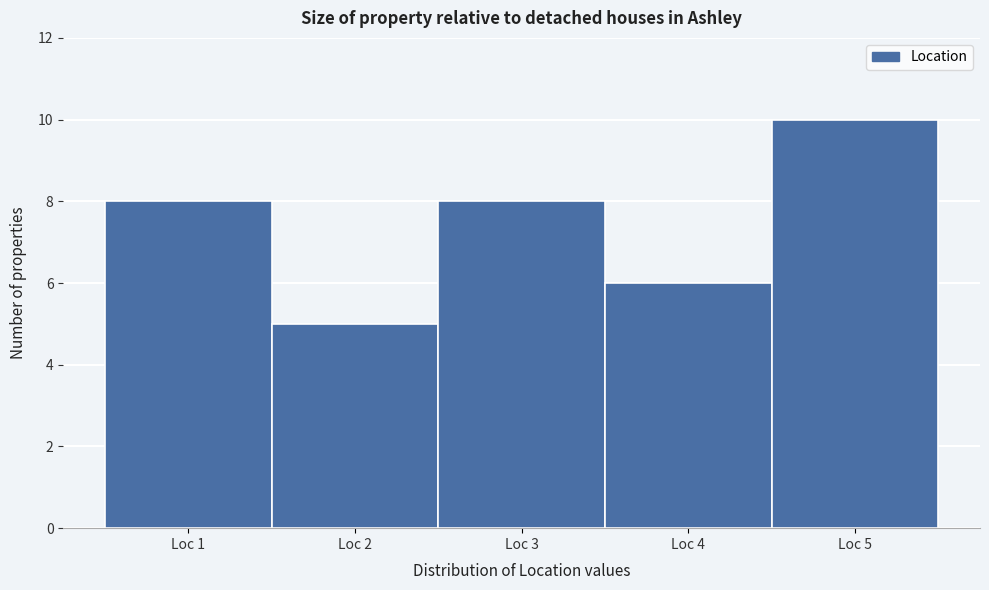

Reading left to right, transcribe this chart: for each bar, give the range it covers on the x-axis and its height. The values are not printed on the chart, so give them approximately, as read against the axis.

0.5 to 1.5: 8
1.5 to 2.5: 5
2.5 to 3.5: 8
3.5 to 4.5: 6
4.5 to 5.5: 10